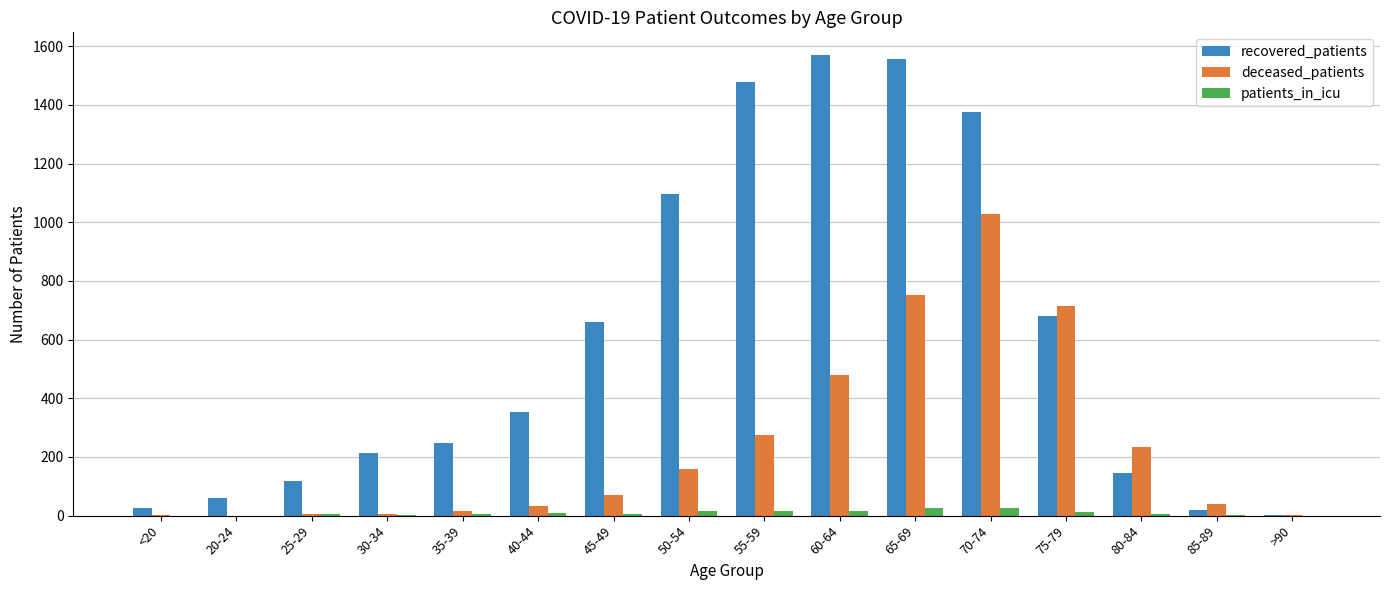

Does the chart contain stacked bars?

No